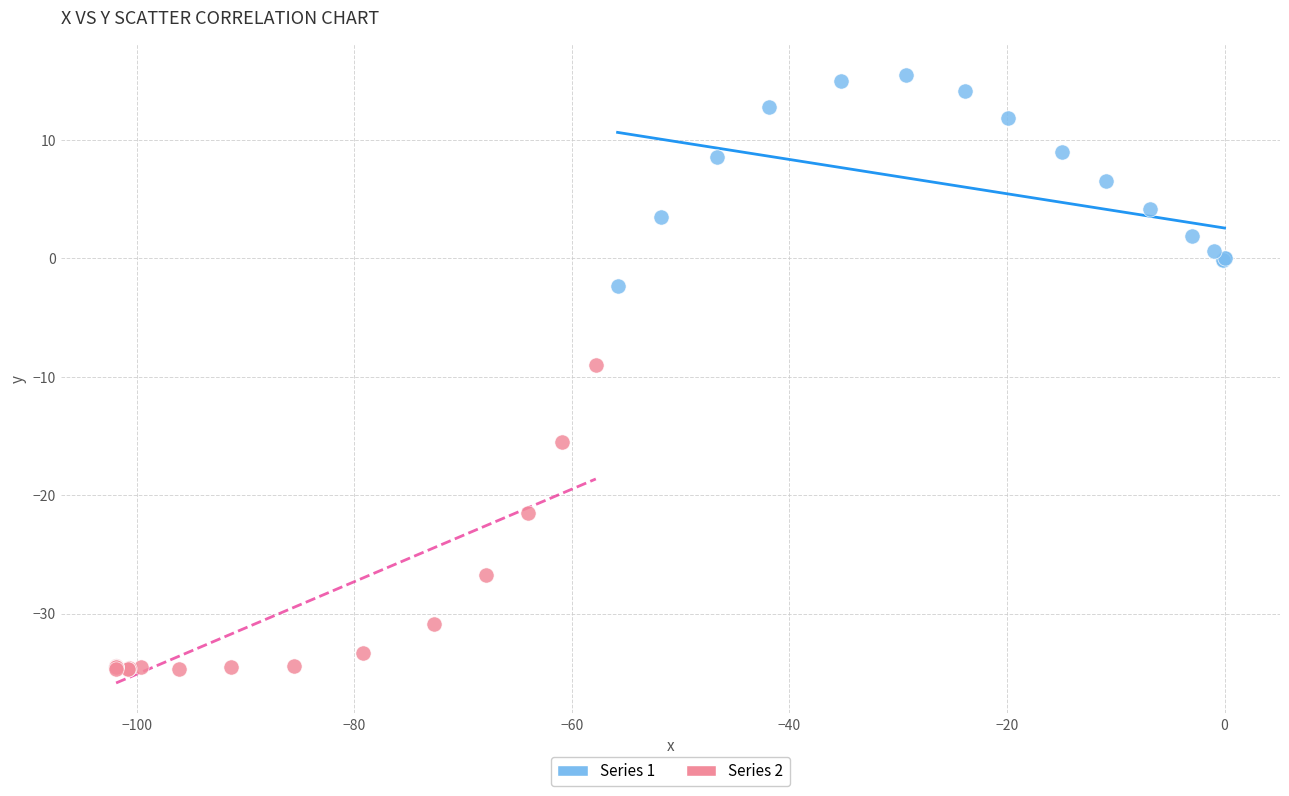

Which series reaches the minimum Y coordinate?

Series 2